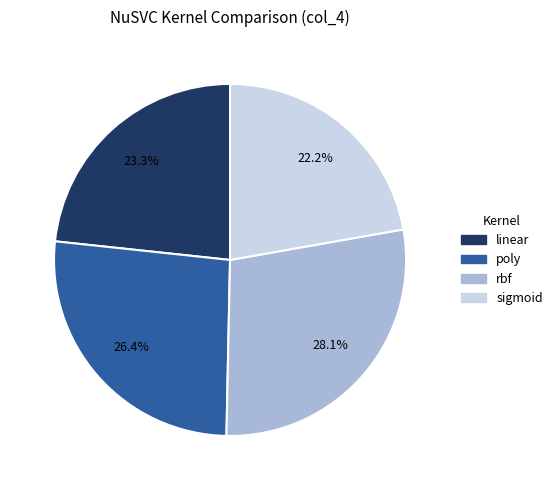

What percentage is the linear slice, to the nearest percent?

23%